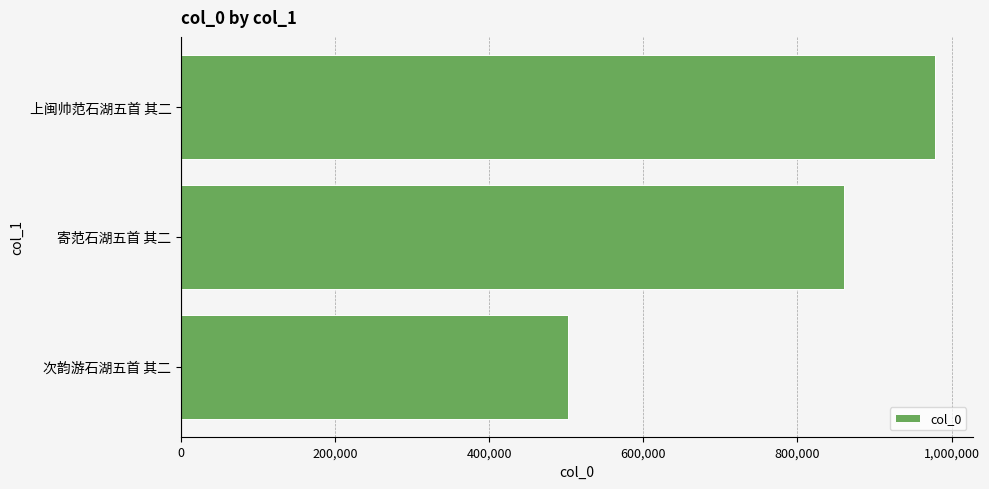

Is it true that the value at 寄范石湖五首 其二 is 374141?

False